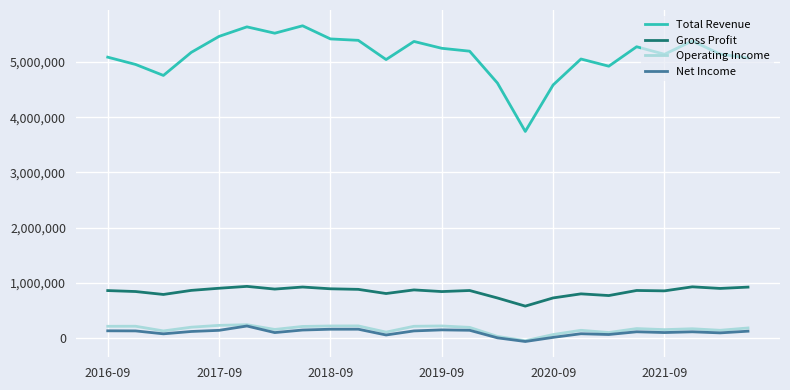

True or false: Net Income and Gross Profit cross at least once.

False